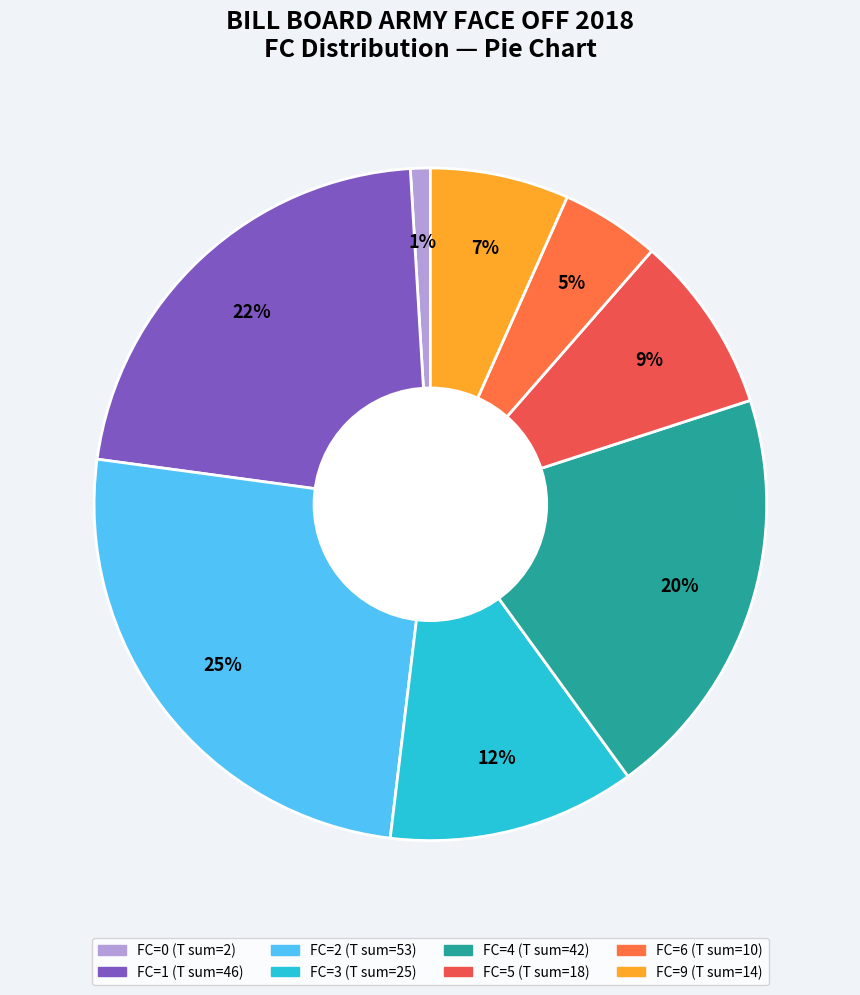

Is there a majority slice in this chart?

No